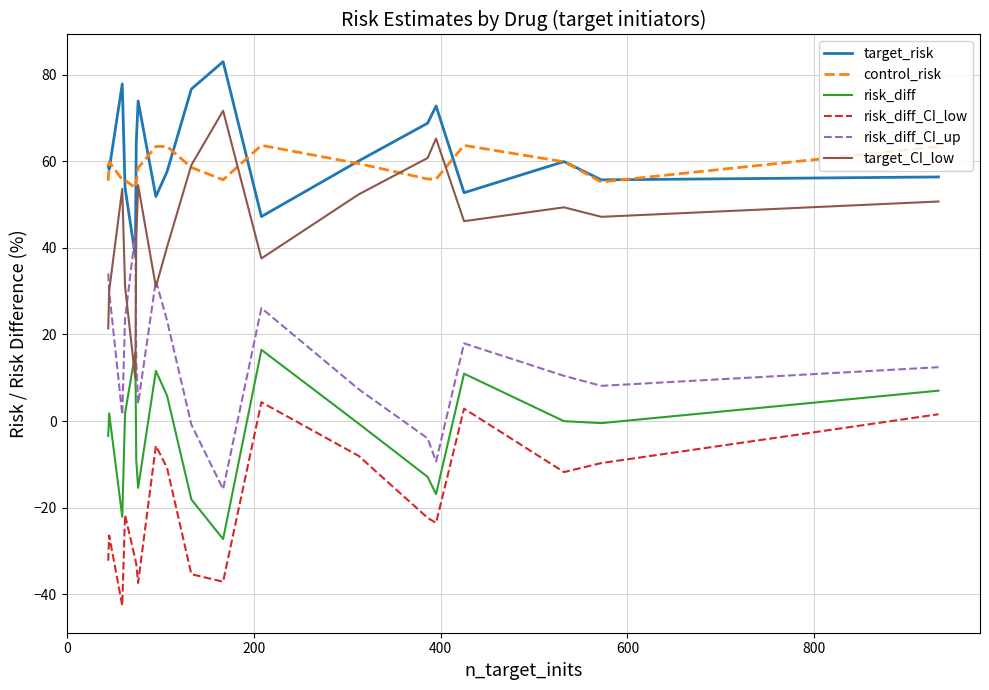

How many lines are shown in the chart?

6